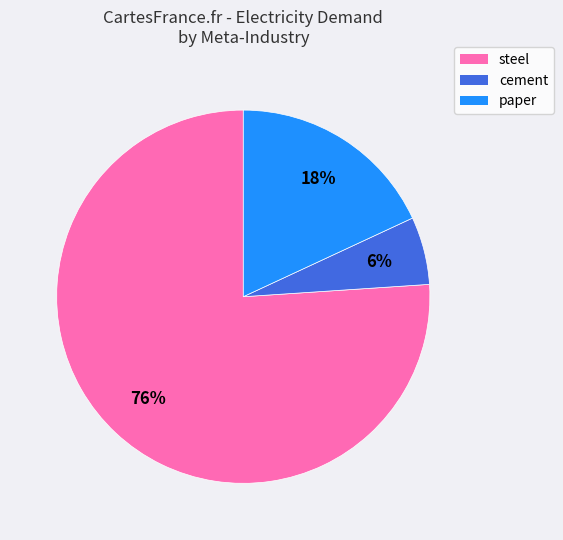

Count the number of slices in the pie.

3